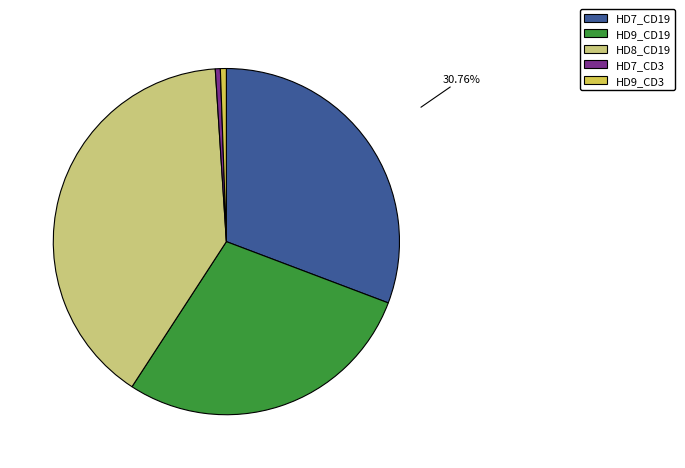

Combined, do HD7_CD3 and HD9_CD3 account for over 50%?

No